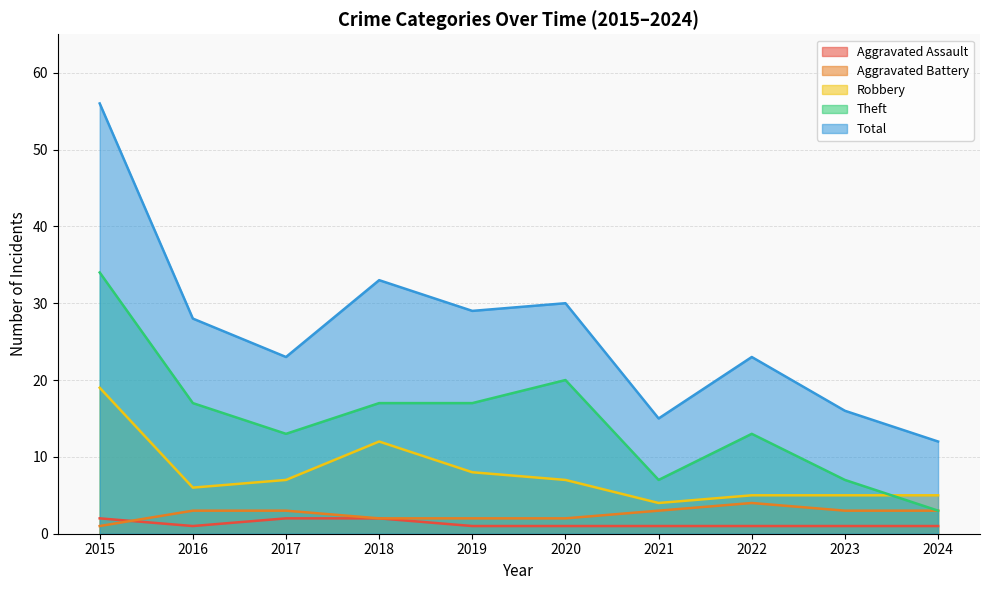

The value of Robbery at 2021 is 4. True or false?

True